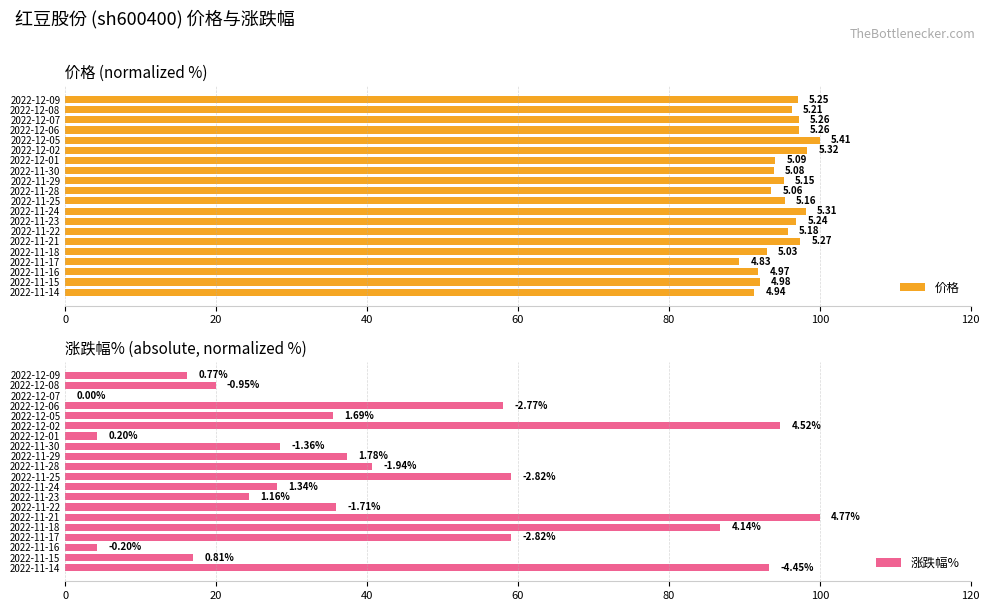

Where is 涨跌幅% nearest to the value 50?

2022-12-06